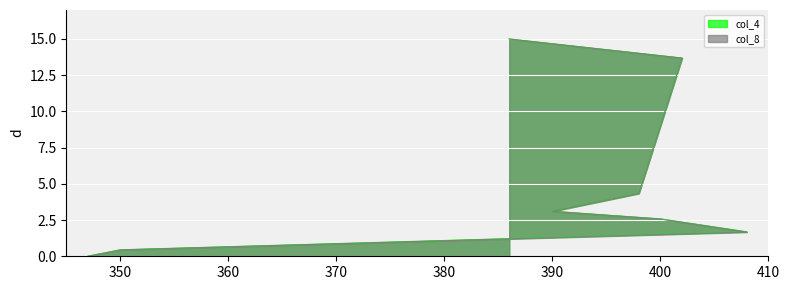

What are all the series names shown in the legend?

col_4, col_8